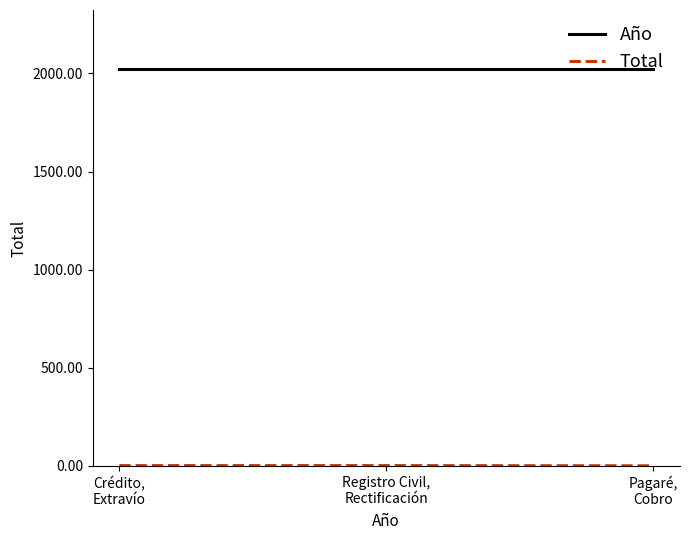

At how many categories does at least one series exceed 734?

3